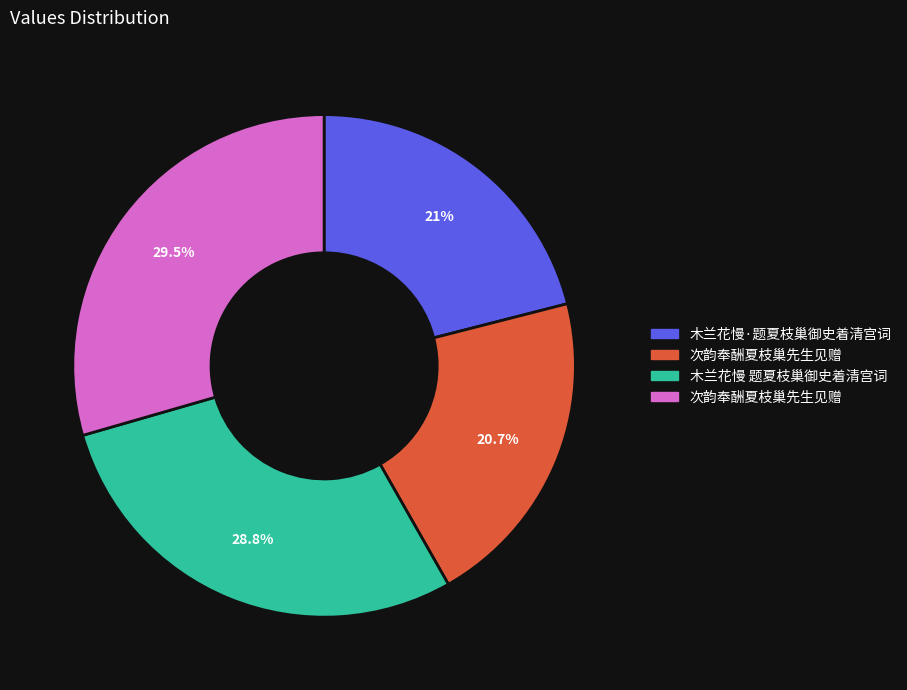

Is there any slice that represents more than half of the pie?

No